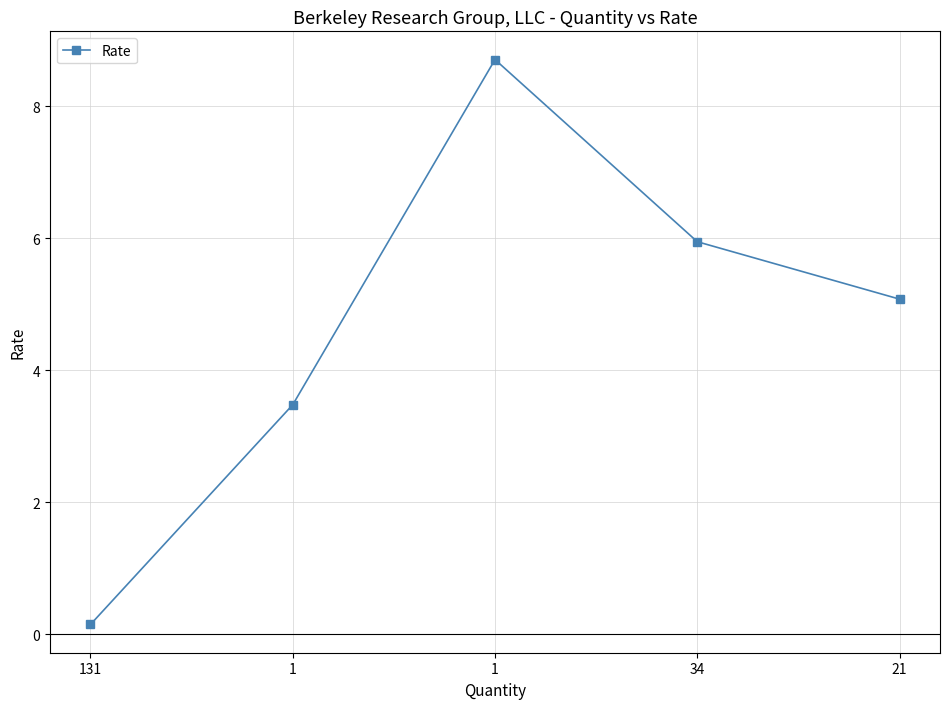

What is the value of the 2nd point from the left?

3.5